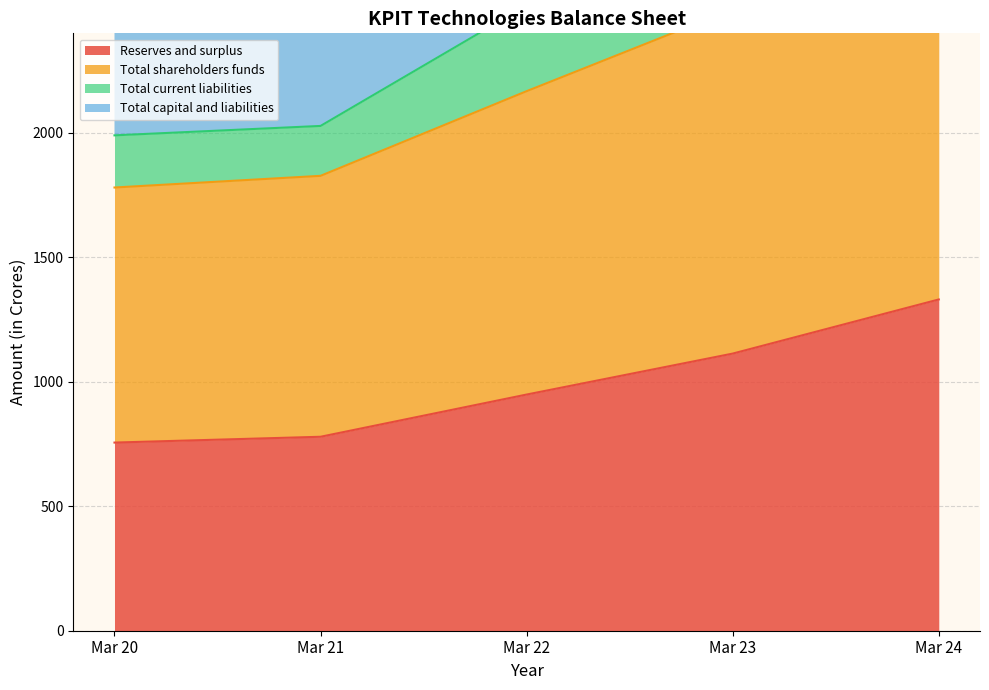

The value of Reserves and surplus at Mar 20 is 755.9. True or false?

True